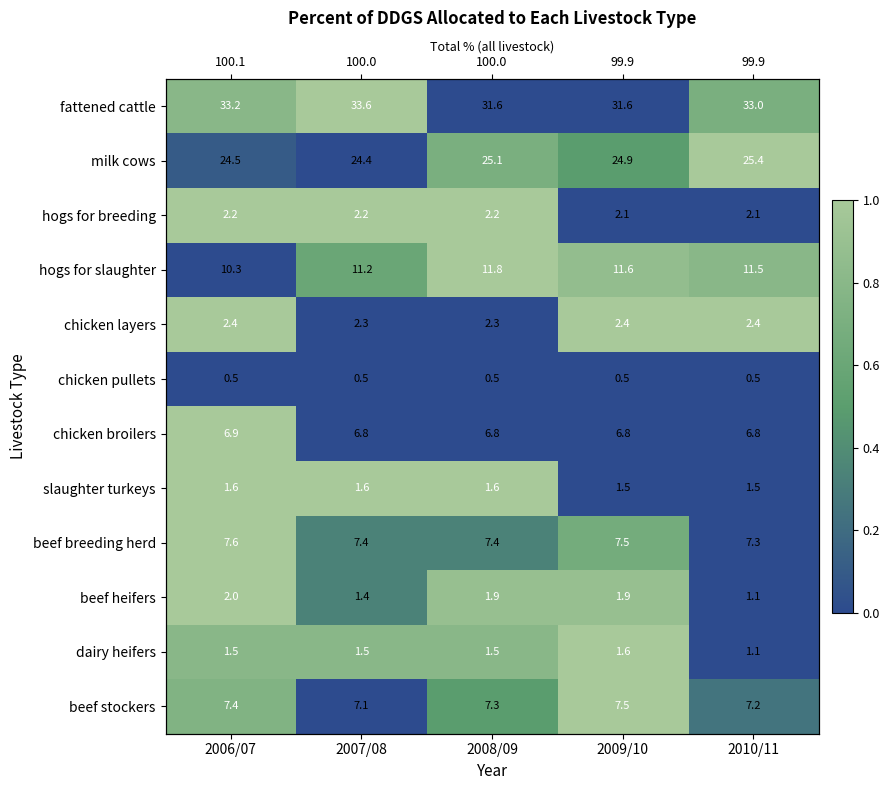

True or false: chicken layers has a value of 1.0 at 2006/07.

True